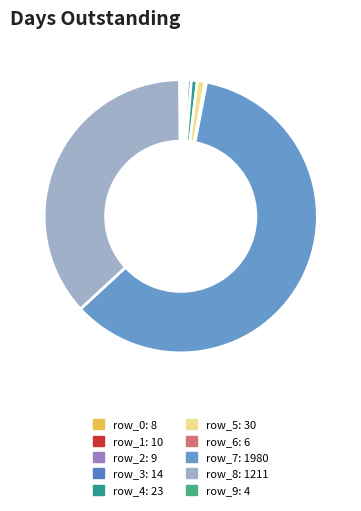

Which has a higher value, row_4 or row_7?

row_7